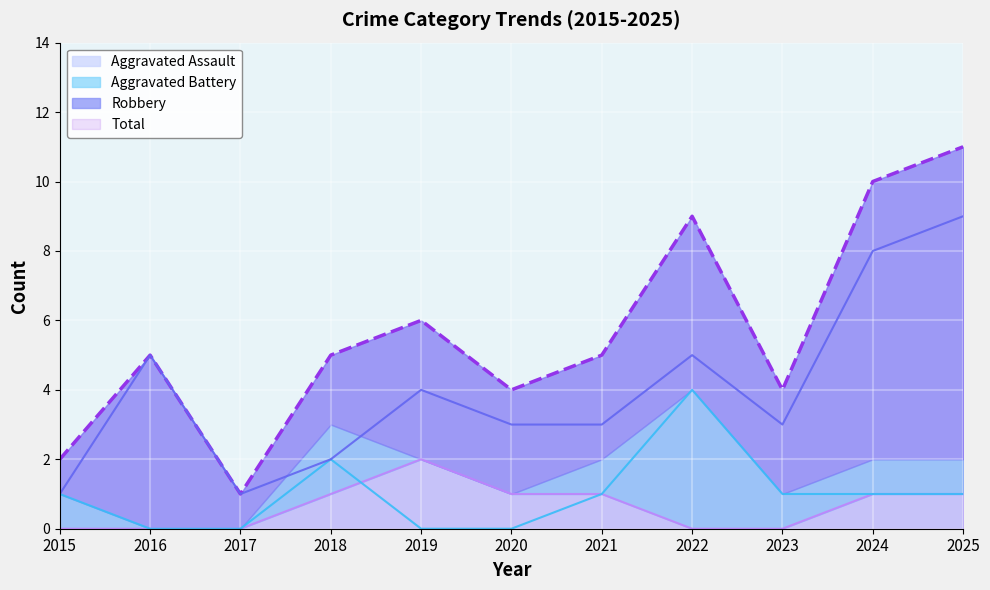

The value of Aggravated Assault at 2025 is 2. True or false?

False